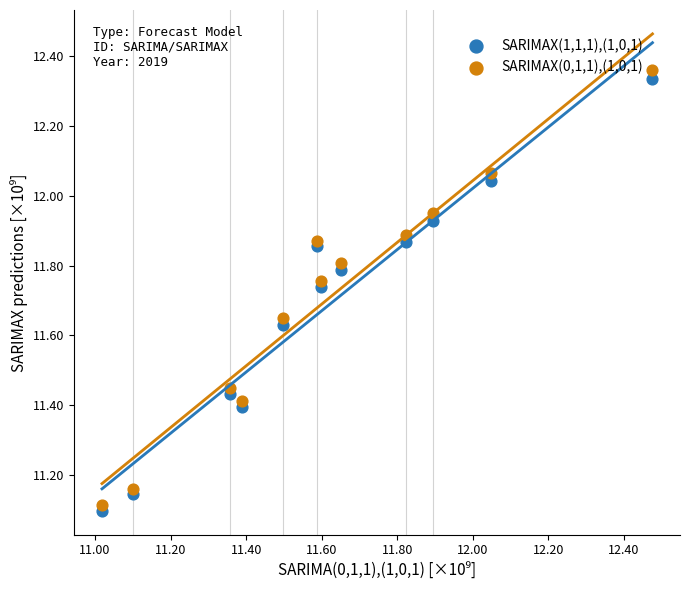

What are all the series names shown in the legend?

SARIMAX(1,1,1),(1,0,1), SARIMAX(0,1,1),(1,0,1)